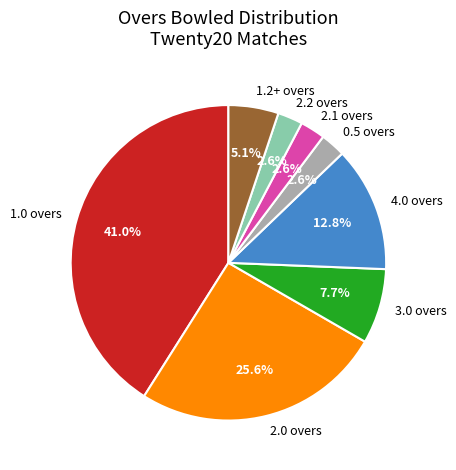

Is the sum of 3.0 overs and 4.0 overs greater than half?

No